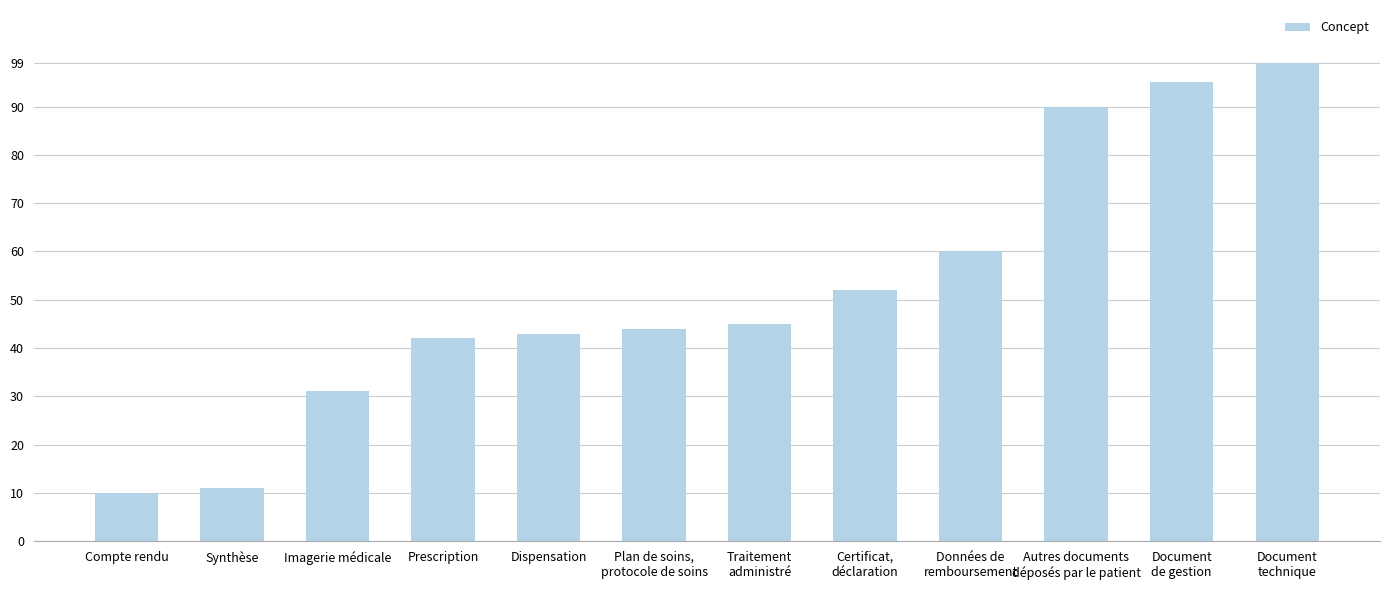

List the labels in order of value, largest first.

Document
technique, Document
de gestion, Autres documents
déposés par le patient, Données de
remboursement, Certificat,
déclaration, Traitement
administré, Plan de soins,
protocole de soins, Dispensation, Prescription, Imagerie médicale, Synthèse, Compte rendu